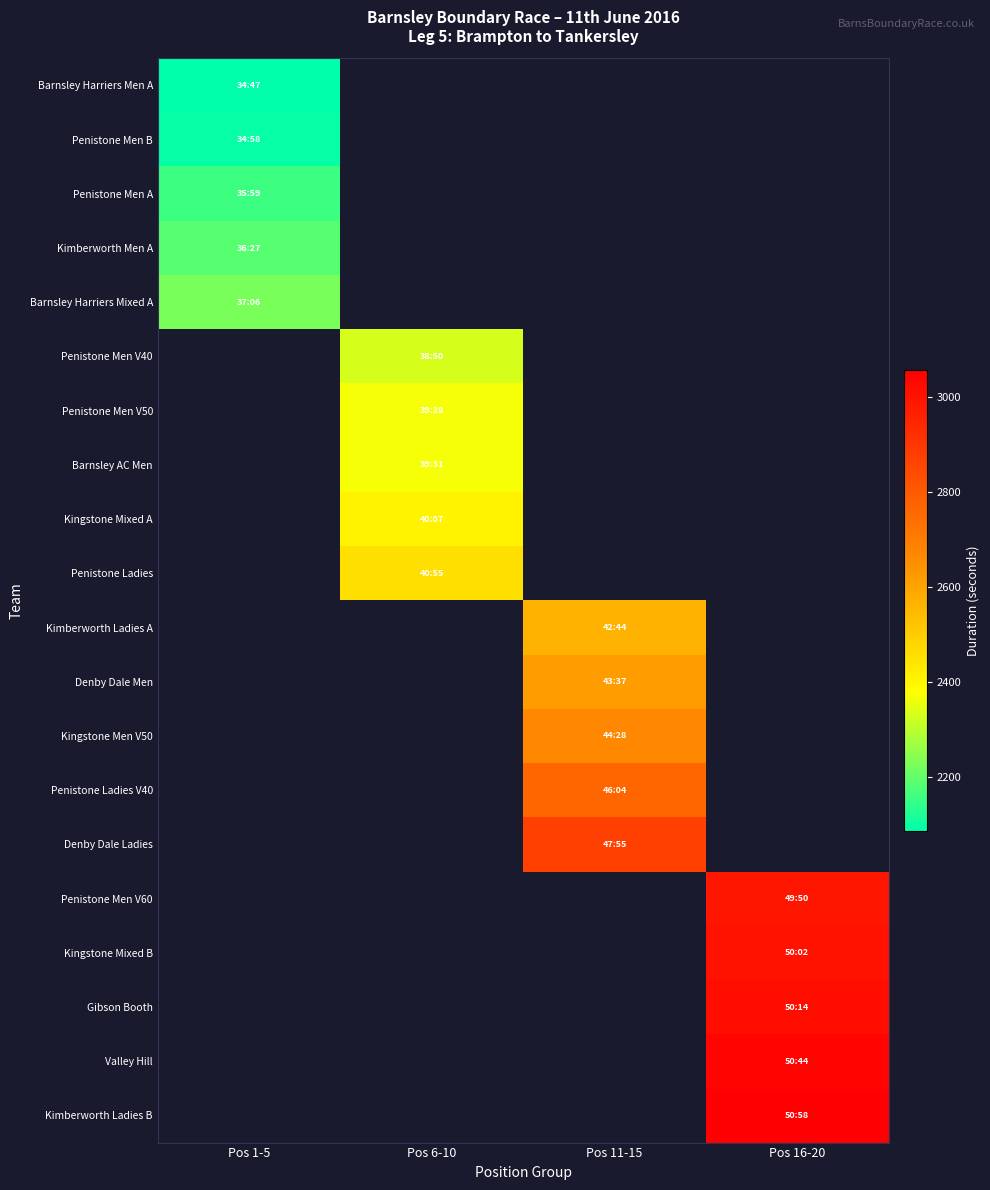

Which series has the largest total across all categories?

Kimberworth Ladies B